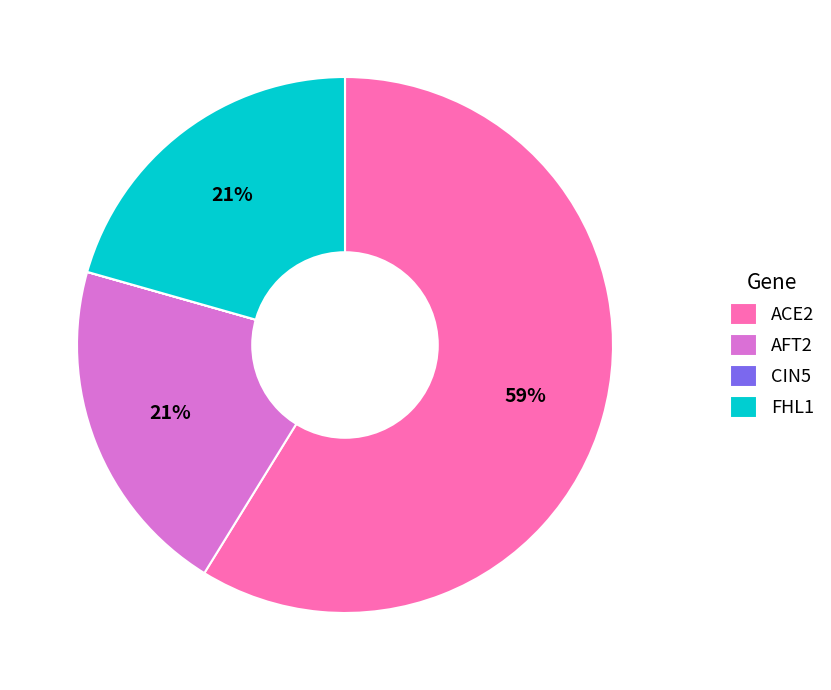

Which category accounts for the majority?

ACE2